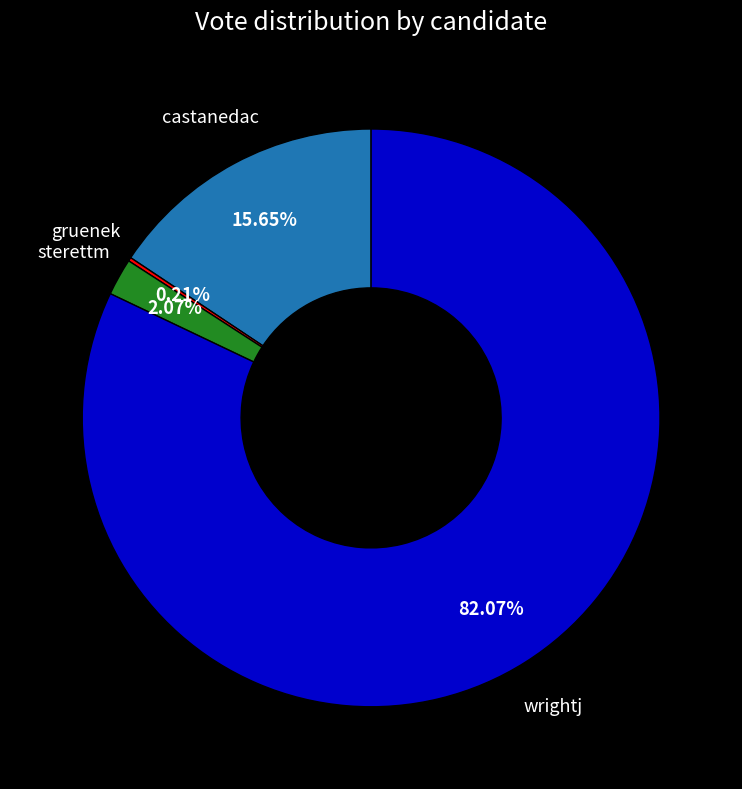

Between sterettm and castanedac, which is larger?

castanedac